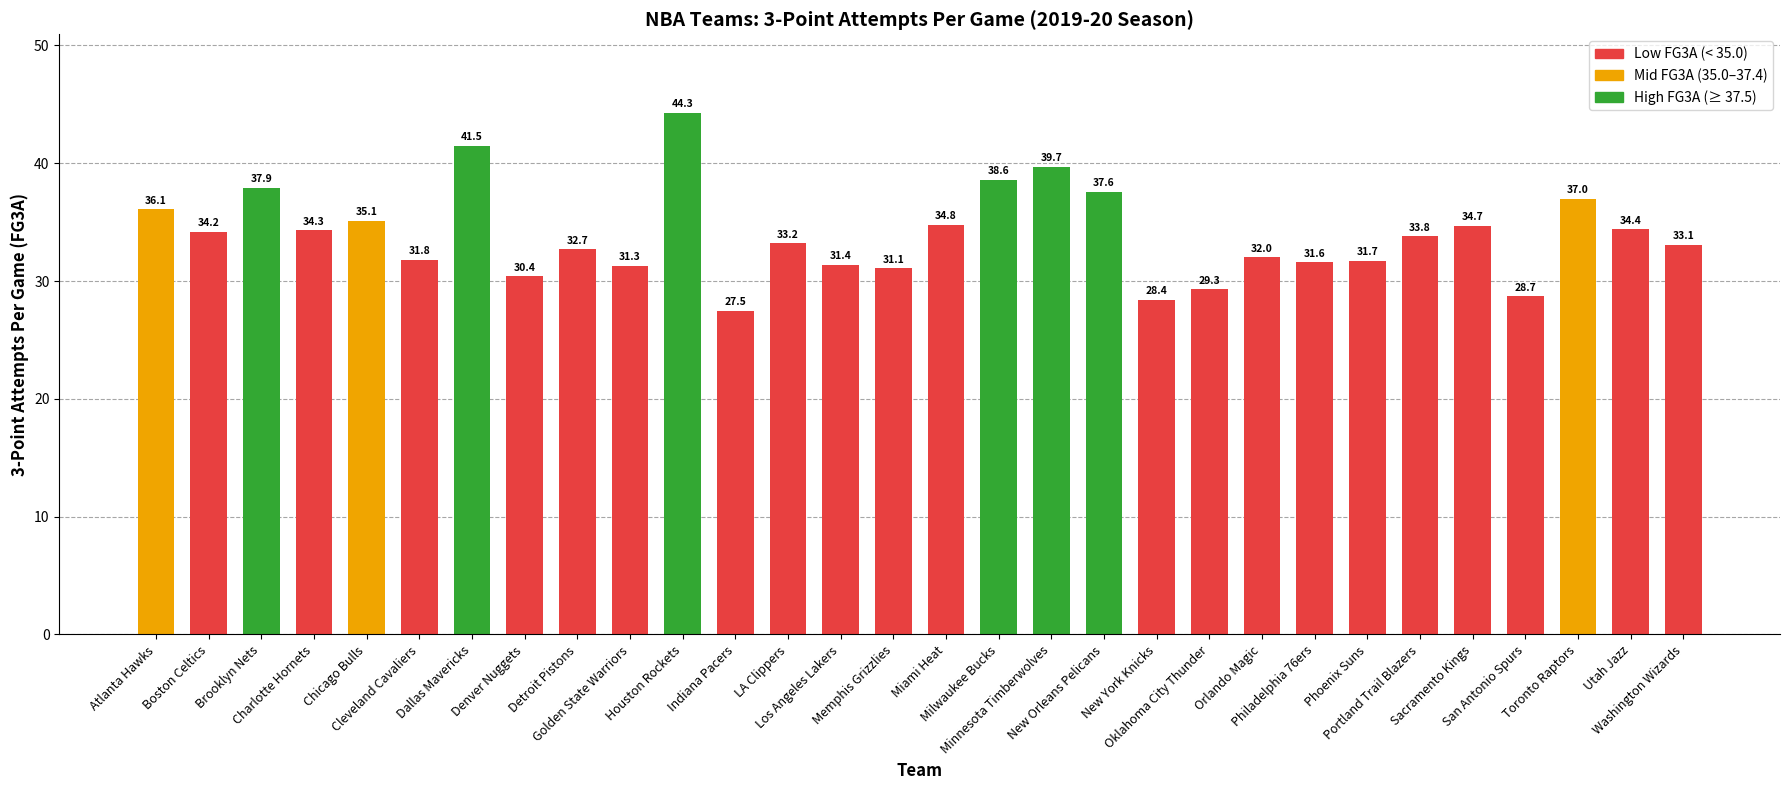

Between Houston Rockets and Oklahoma City Thunder, which is larger?

Houston Rockets